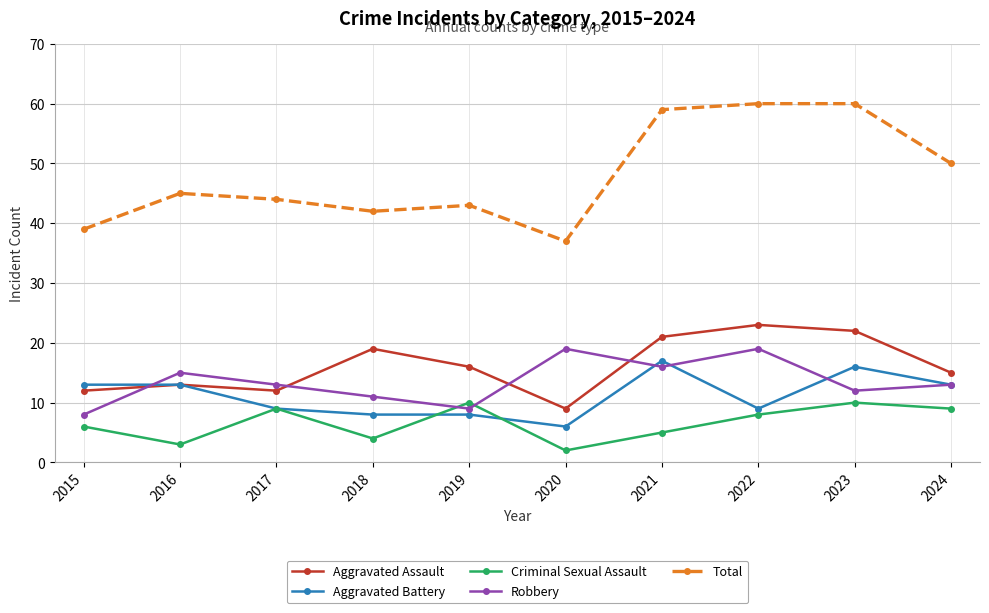

What is the highest value of the Aggravated Assault series?

23